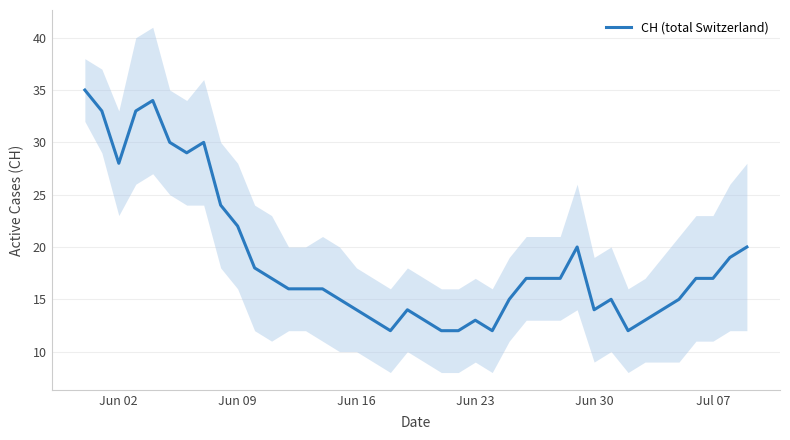

What is the maximum value for CH (total Switzerland)?

35